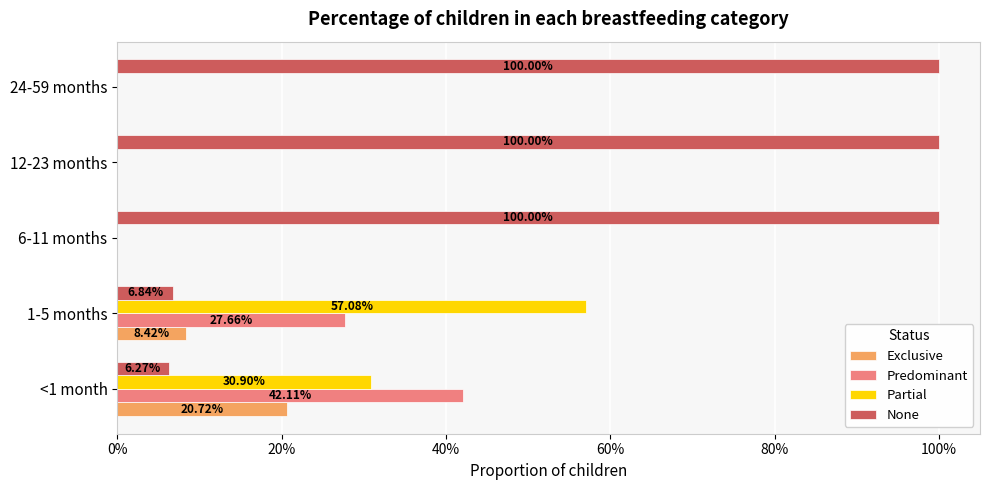

Which series has the largest range (max minus min)?

None